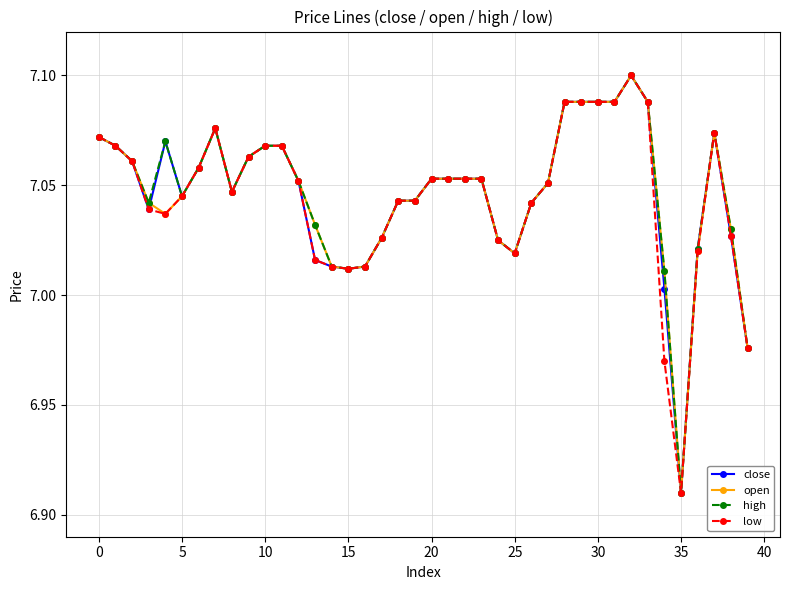

At how many categories does at least one series exceed 7?

38